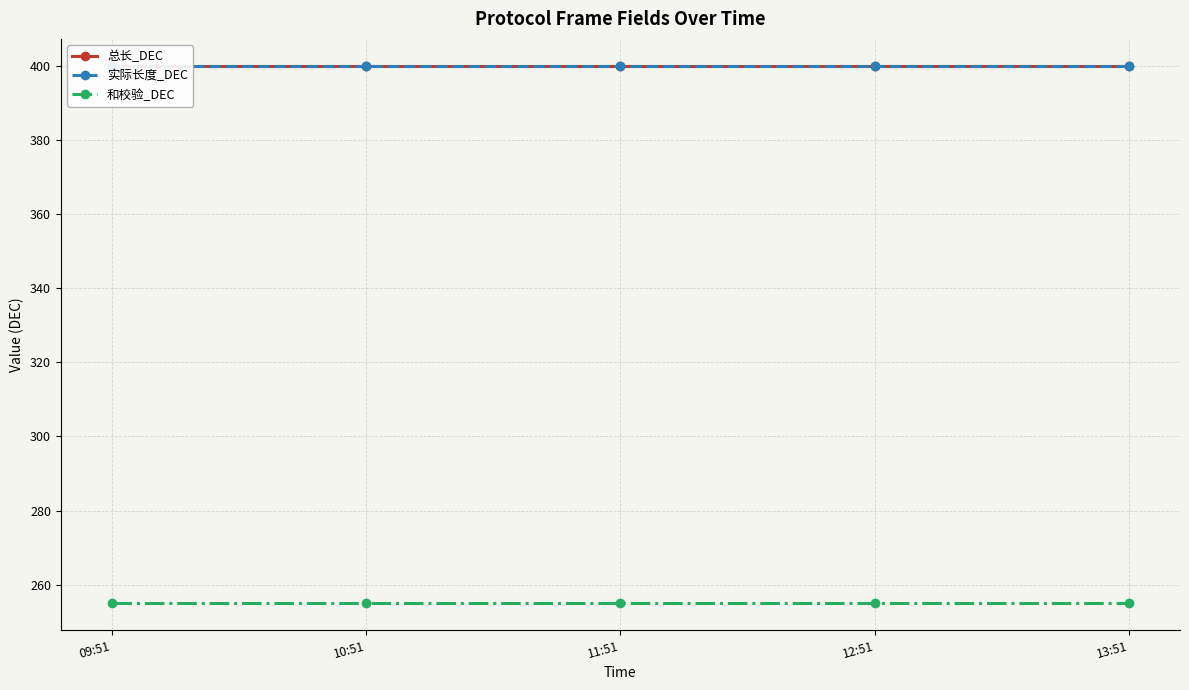

Rank the series by their maximum value, from highest to lowest.

总长_DEC, 实际长度_DEC, 和校验_DEC